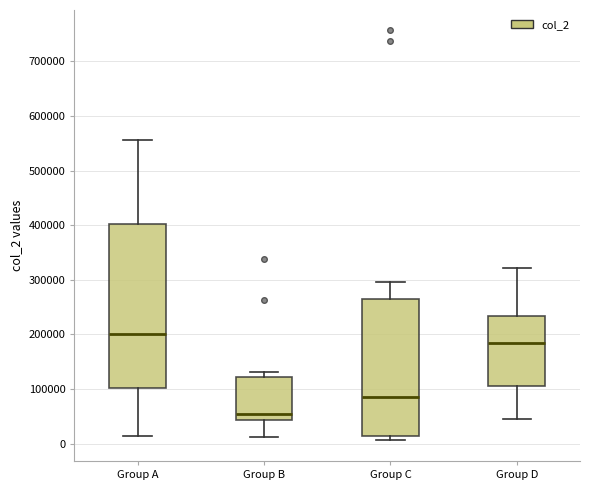

Where is the lower edge of the box for Group B on the y-axis? The values are not printed on the chart, so give them approximately, as read against the axis.

40000